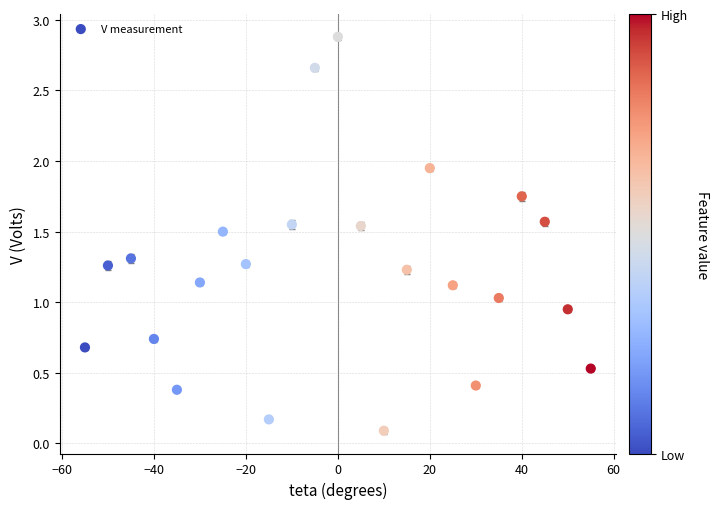

What is the range of X values (max minus min)?

110.0